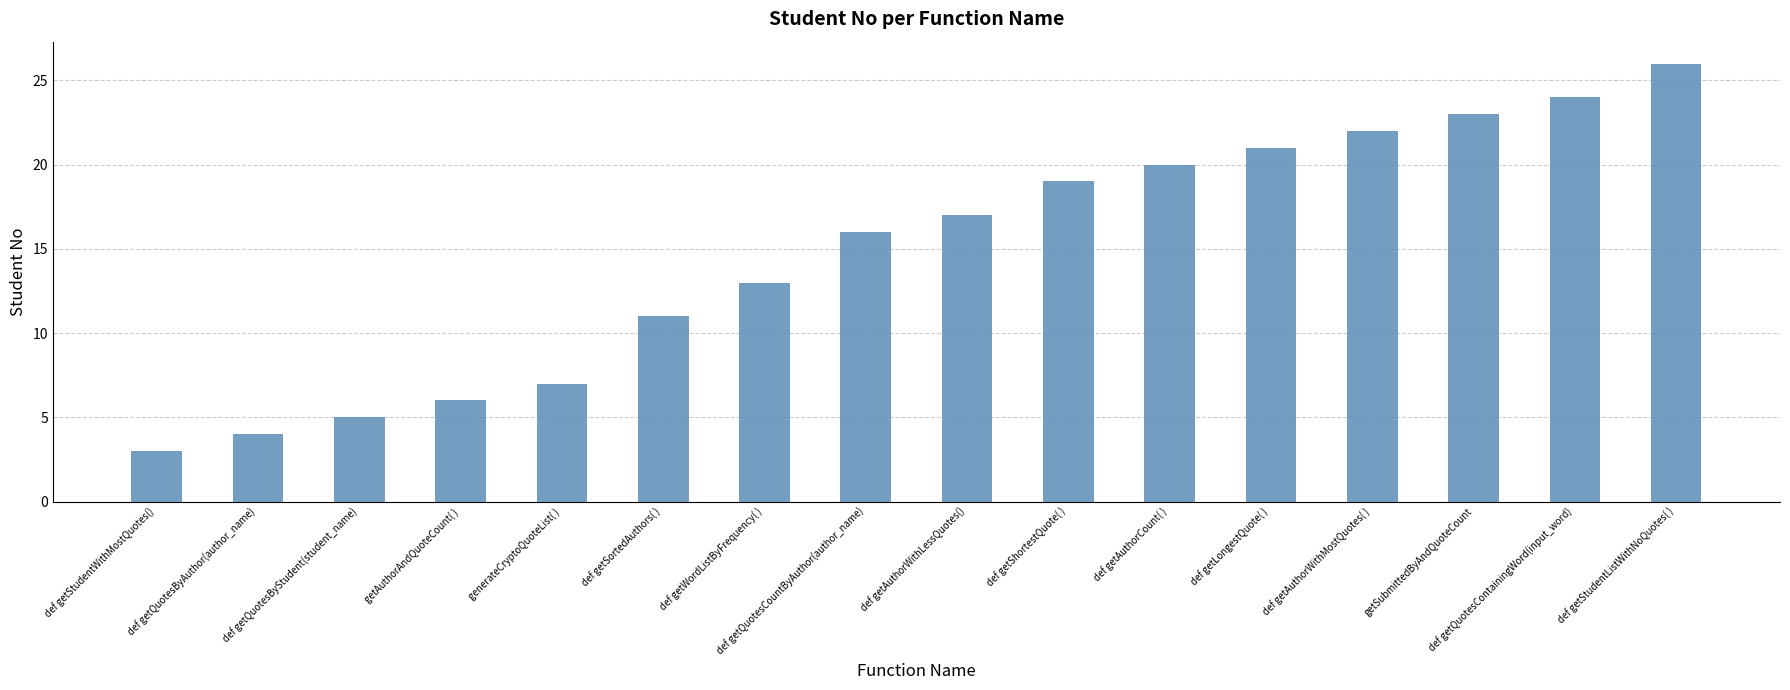

Which label corresponds to the smallest value in the chart?

def getStudentWithMostQuotes()